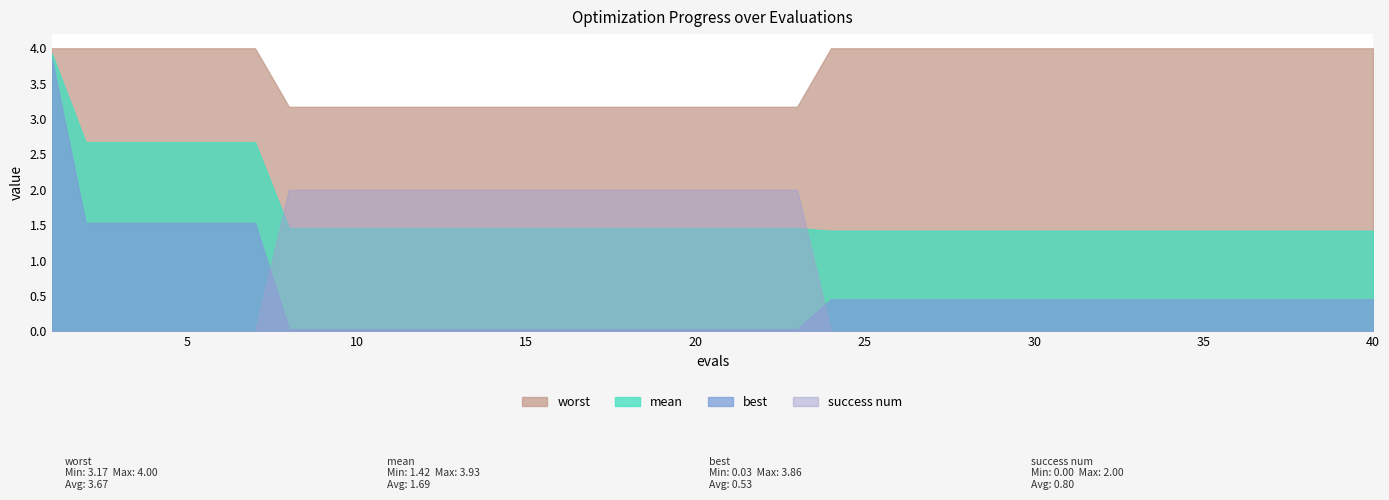

Is it true that success num equals 0.0 at 37?

True